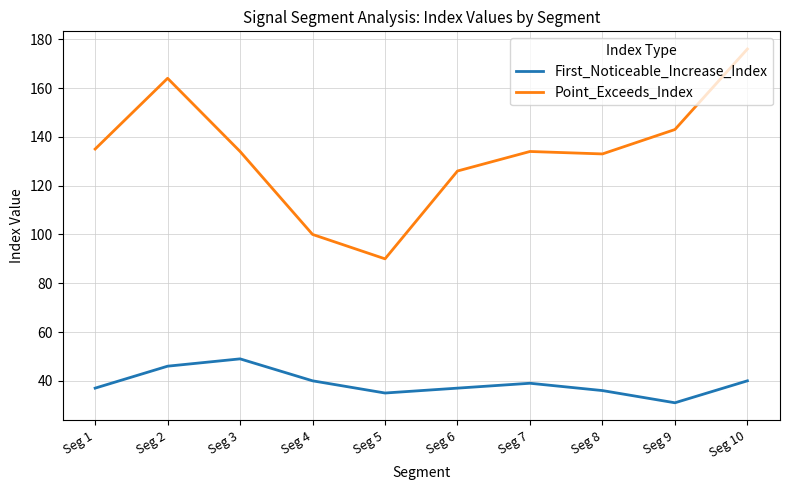

What is the highest value of the Point_Exceeds_Index series?

176